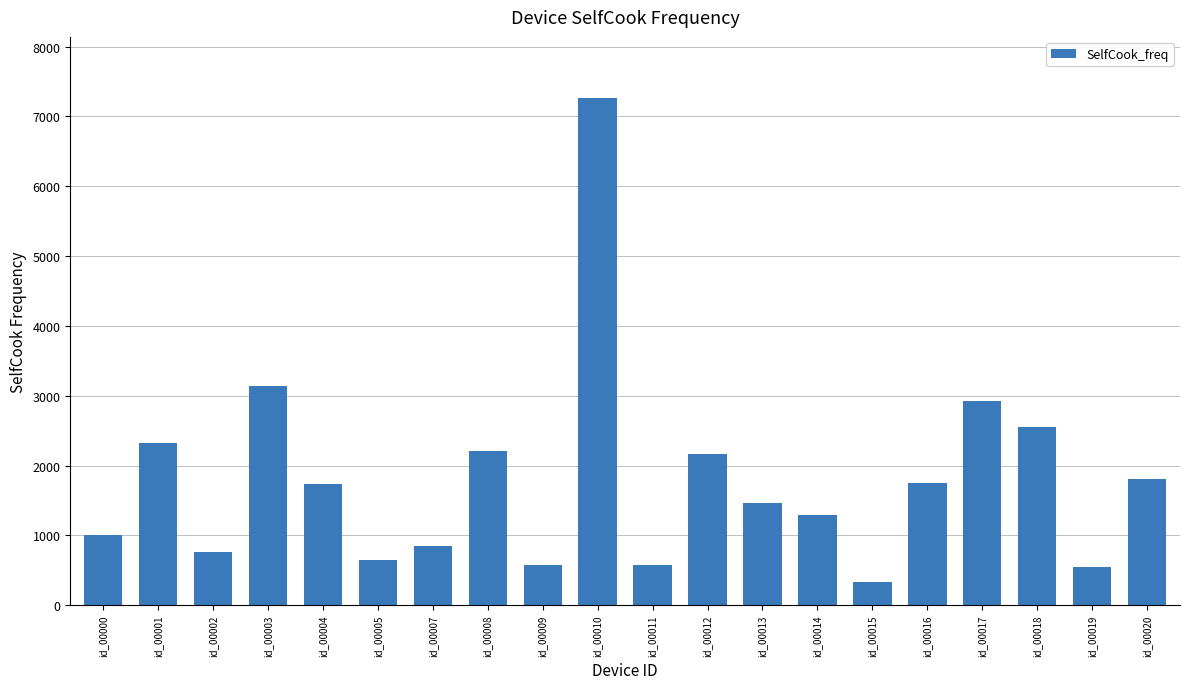

Are the bars horizontal?

No